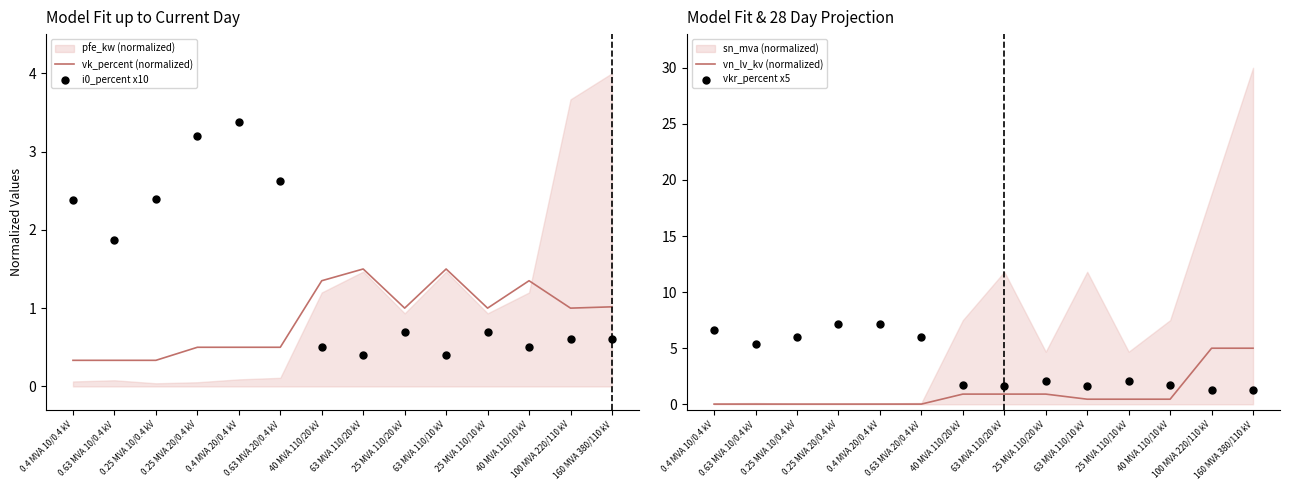

Which series has the largest total across all categories?

vkr_percent x5